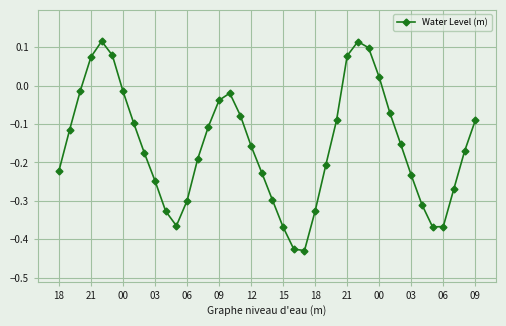

How many points are higher than both their immediate neighbors (excluding endpoints)?

3